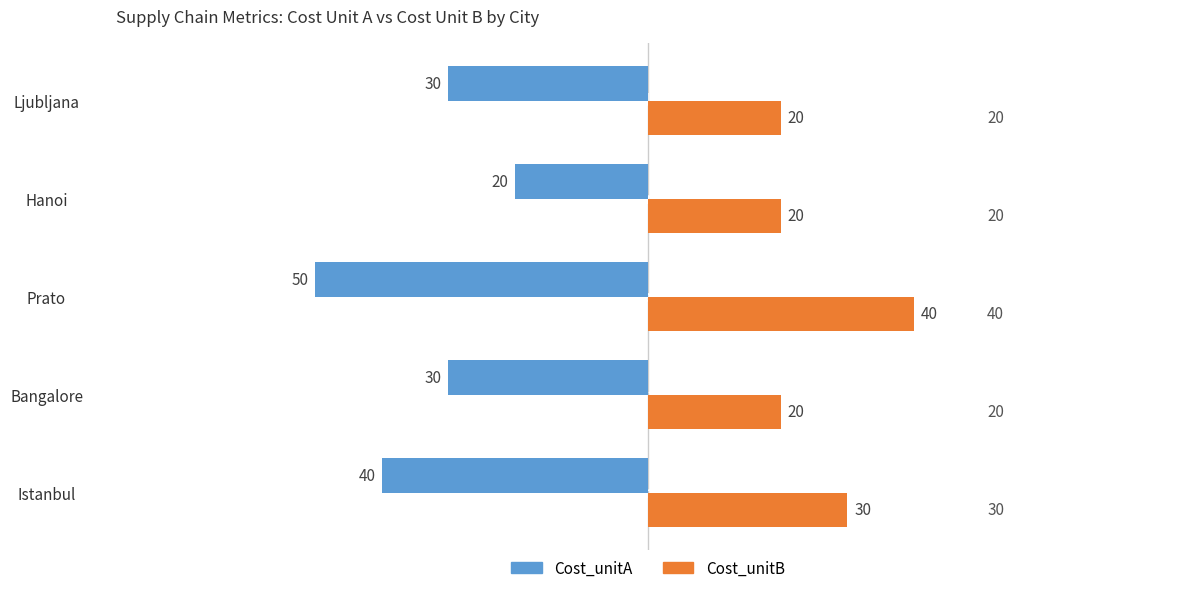

What is the average value of the Cost_unitB series?

26